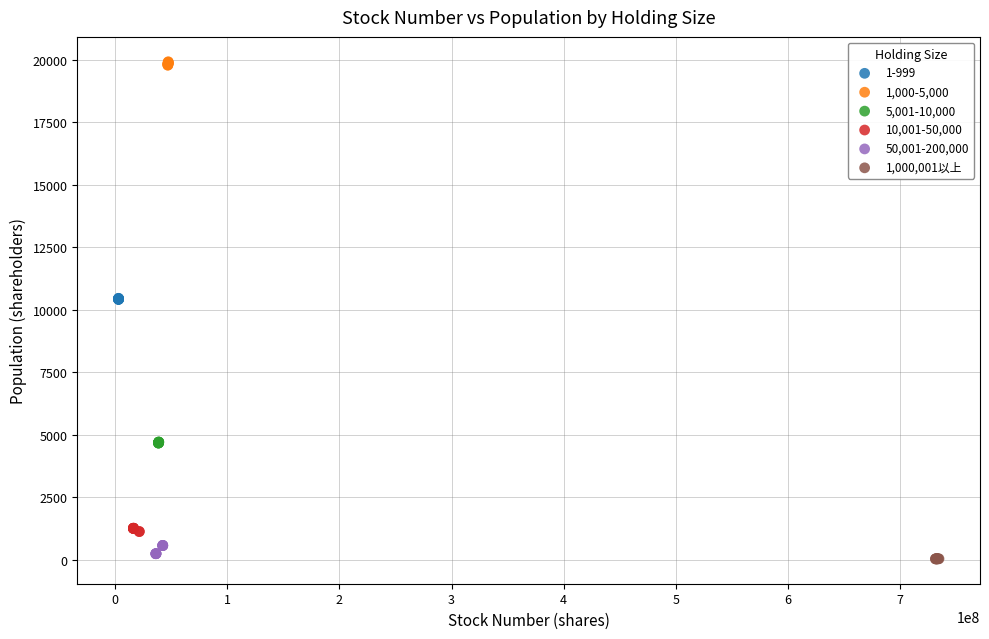

What are all the series names shown in the legend?

1-999, 1,000-5,000, 5,001-10,000, 10,001-50,000, 50,001-200,000, 1,000,001以上